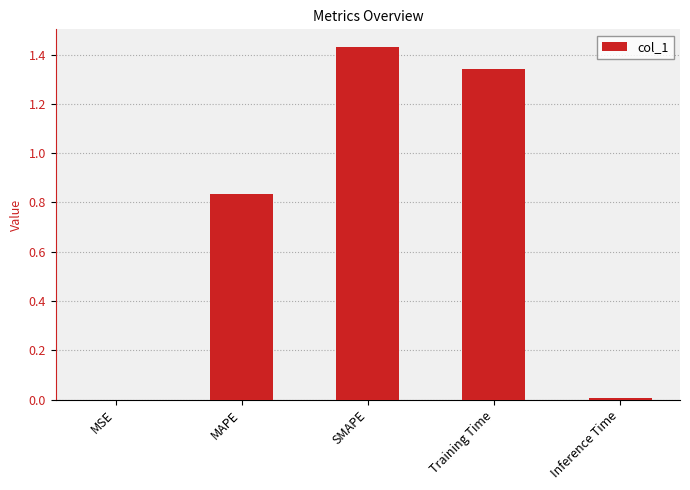

What is the sum of all values?

3.6